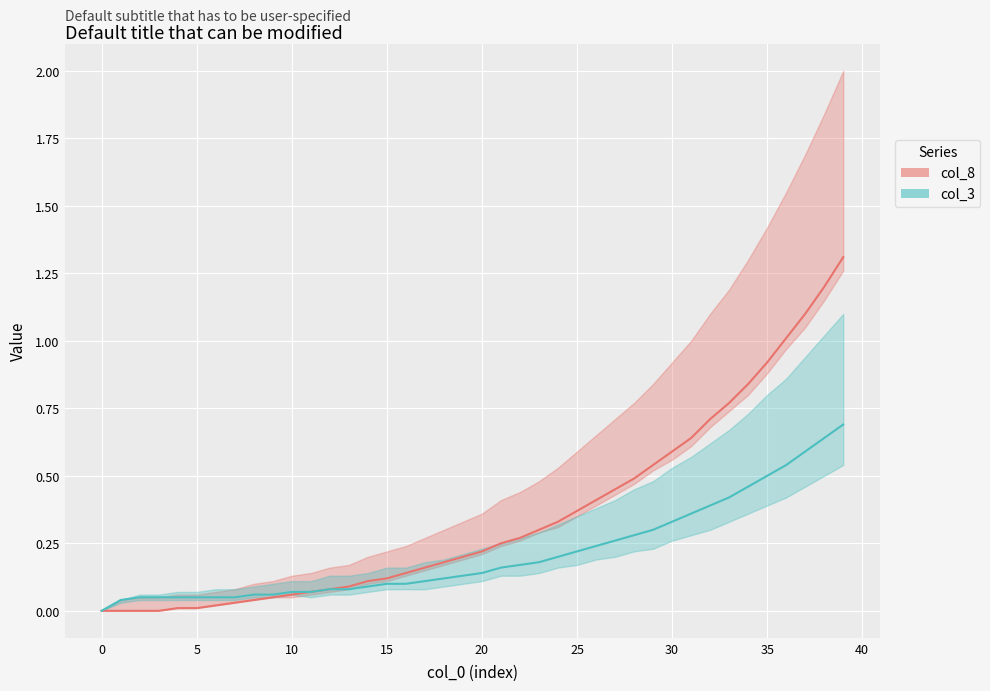

True or false: col_3 and col_8 cross at least once.

False